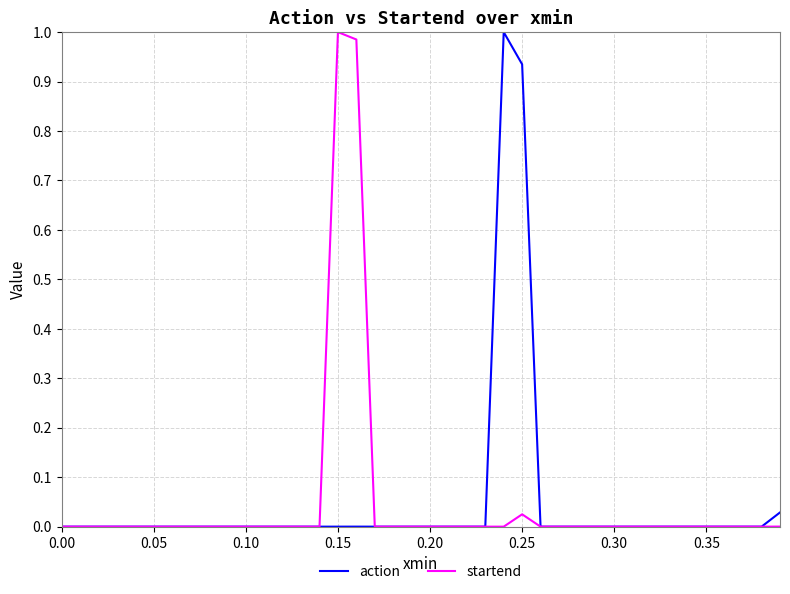

Which series has the largest range (max minus min)?

action